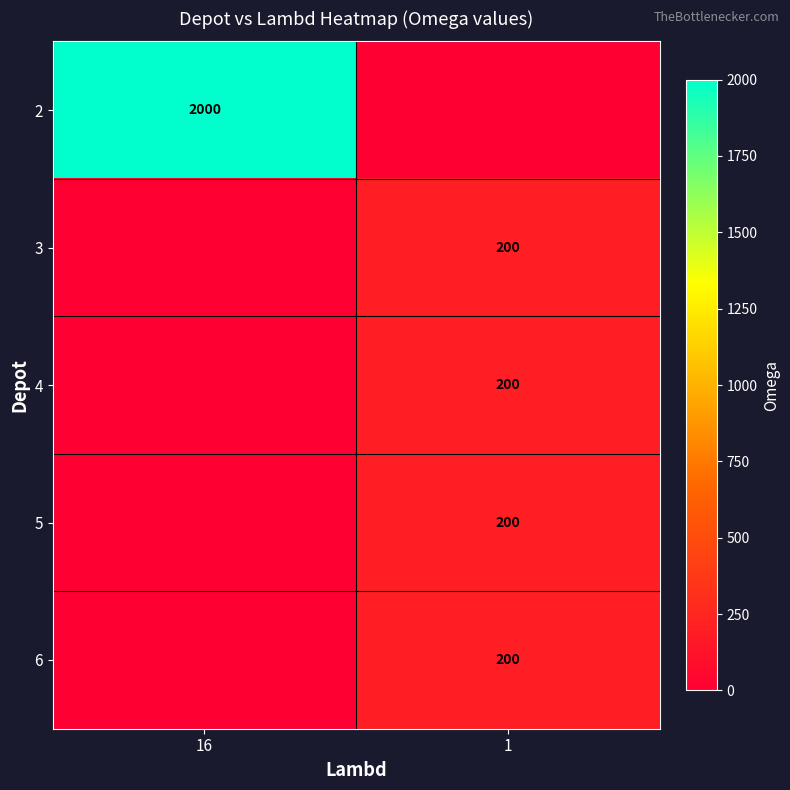

Is it true that 3 equals 200 at 1?

True